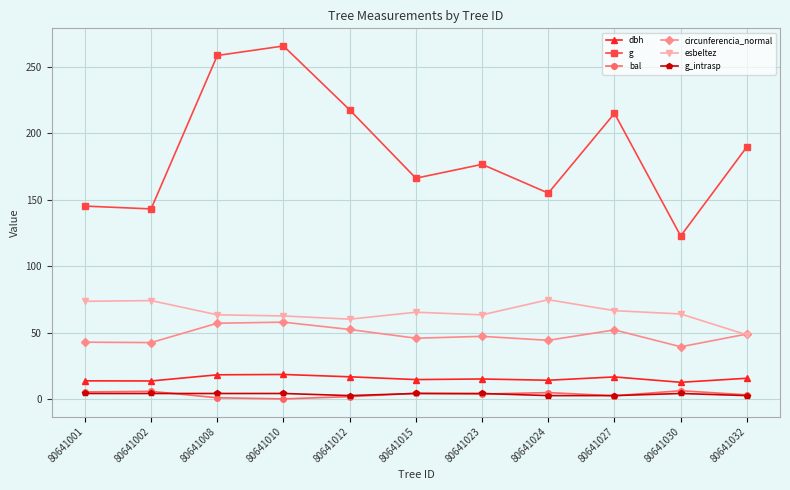

True or false: g_intrasp and g intersect in this chart.

False